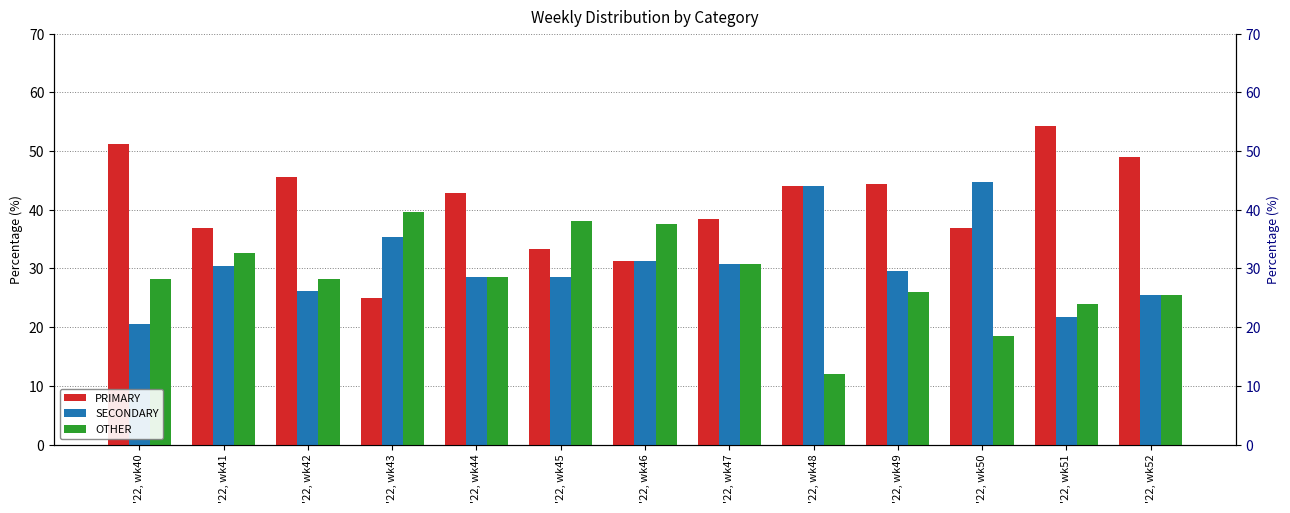

The PRIMARY series shows 23.8 at '22, wk40. True or false?

False